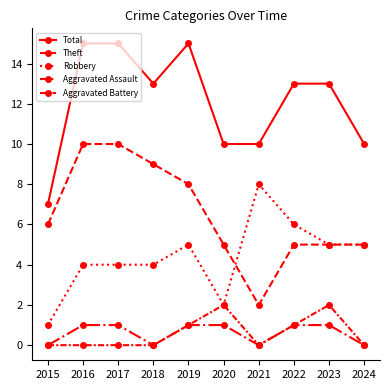

Between 2015 and 2021, which is larger?

2021